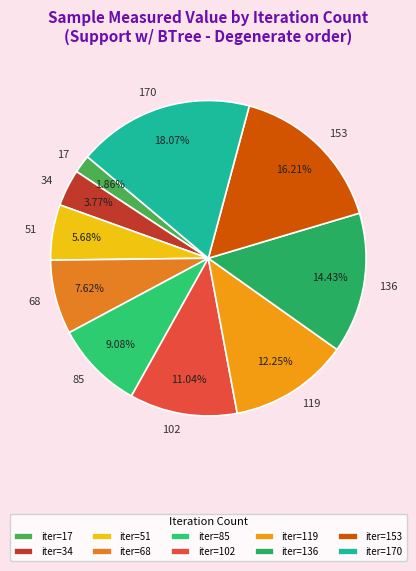

To the nearest percent, what percentage of the pie is 85?

9%